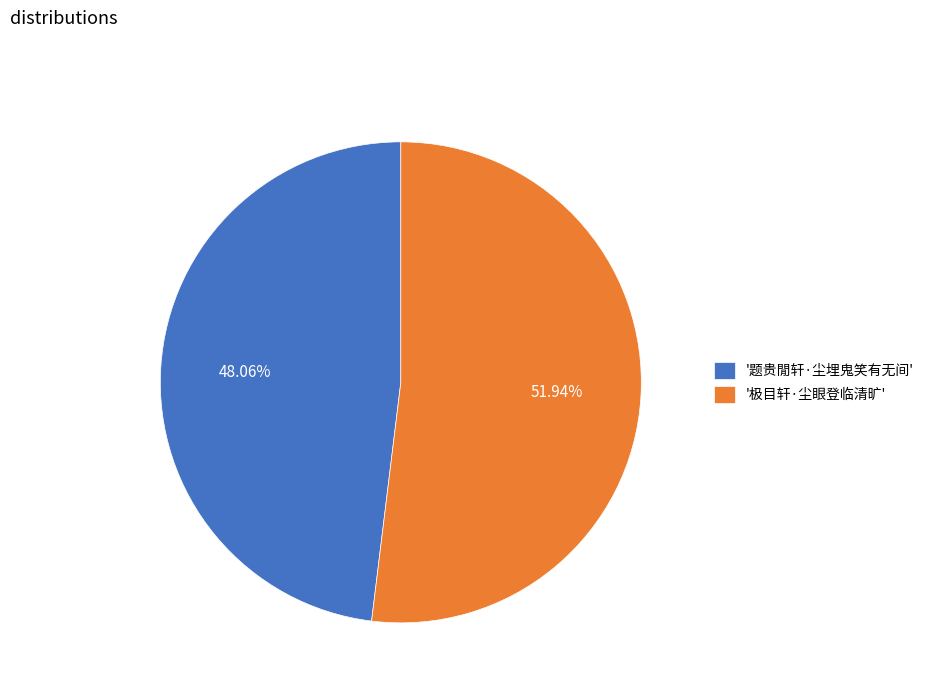

Combined, do '题贵閒轩·尘埋鬼笑有无间' and '极目轩·尘眼登临清旷' account for over 50%?

Yes